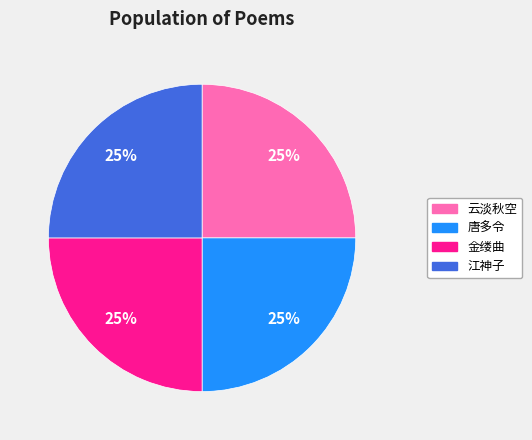

Count the number of slices in the pie.

4